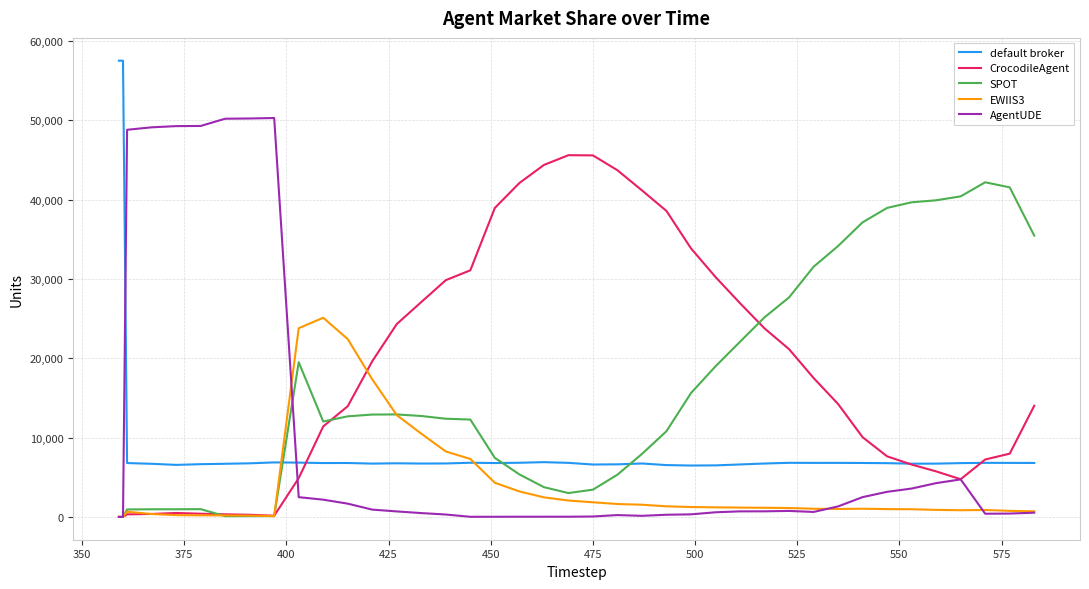

True or false: default broker and AgentUDE cross at least once.

True